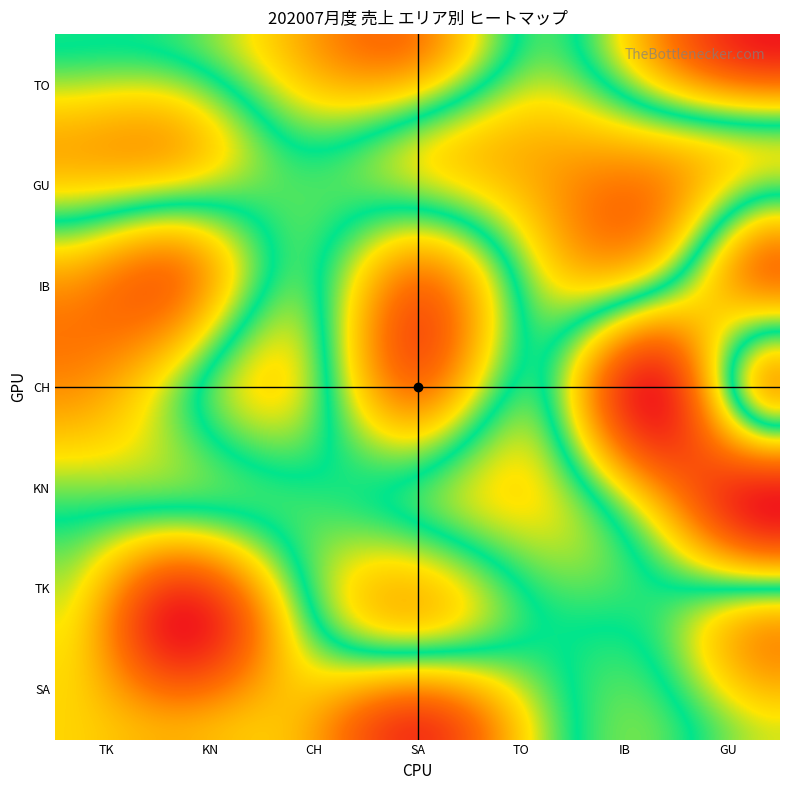

The IB series shows 3742 at SA. True or false?

True